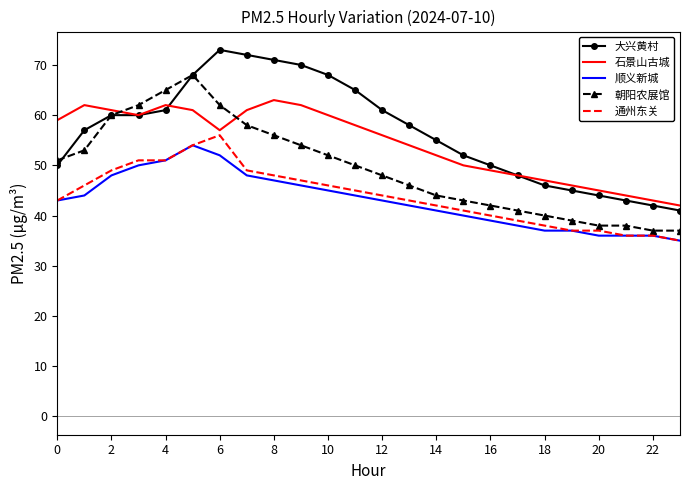

In 石景山古城, how many points are higher than both neighbors (excluding endpoints)?

3